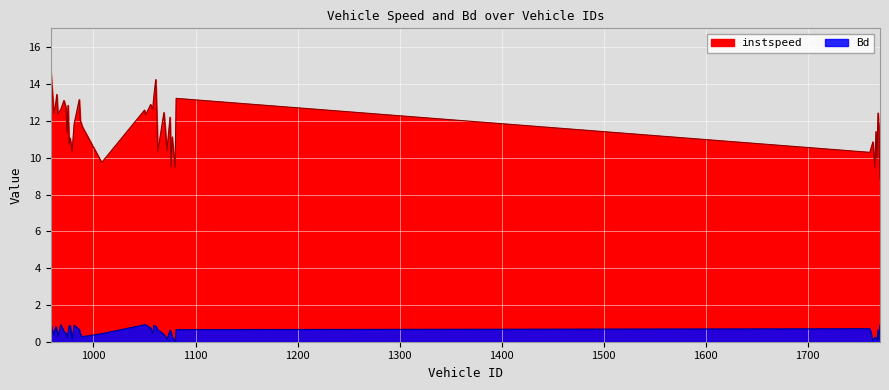

Which category has the highest value in the Bd series?

958